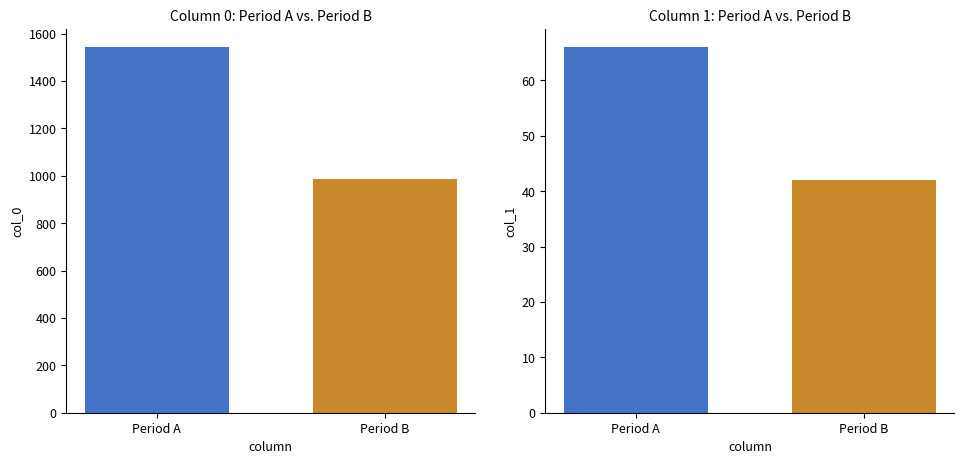

Which series has the largest range (max minus min)?

col_0